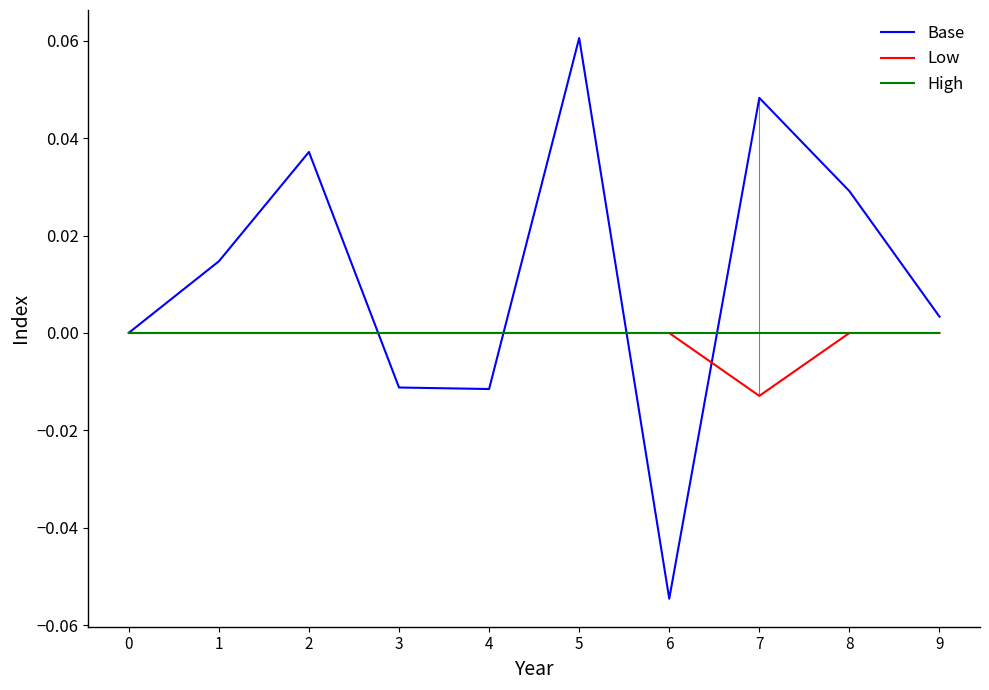

In Base, how many points are higher than both neighbors (excluding endpoints)?

3